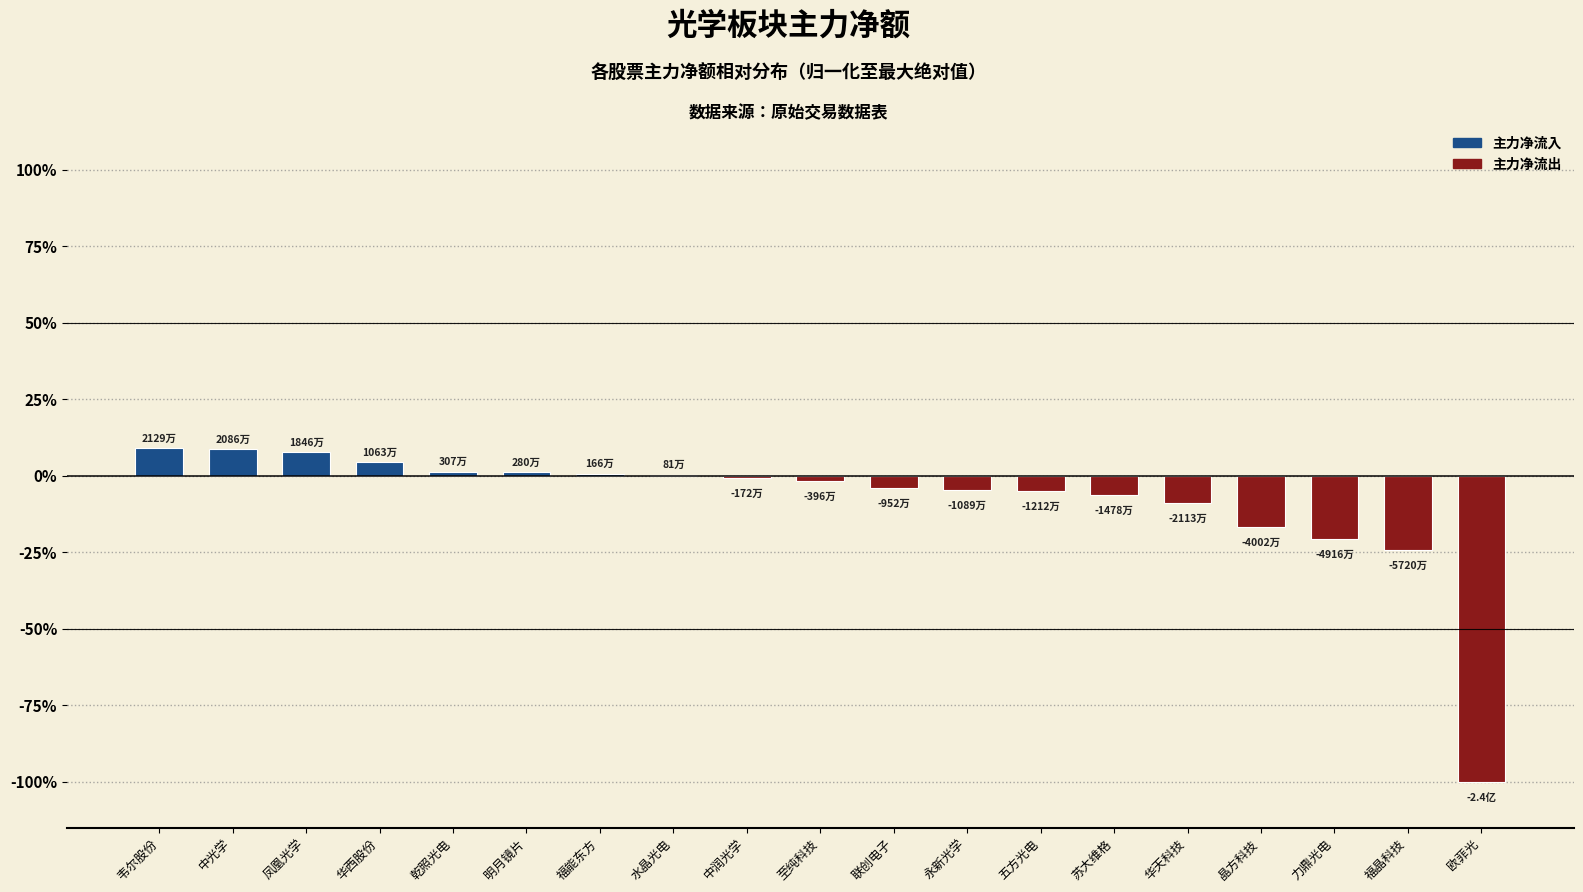

True or false: the data shows -6.2 at 苏大维格.

True